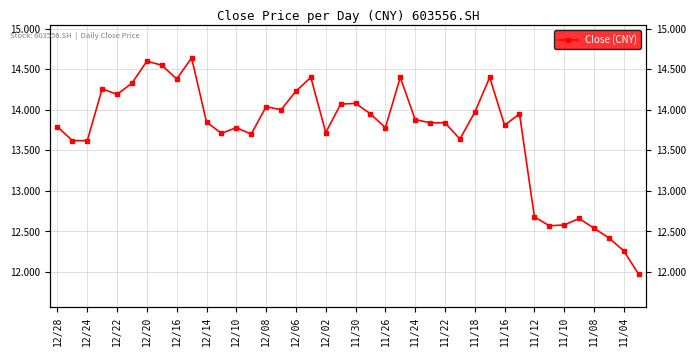

What is the difference between the maximum and second lowest values?

2.4